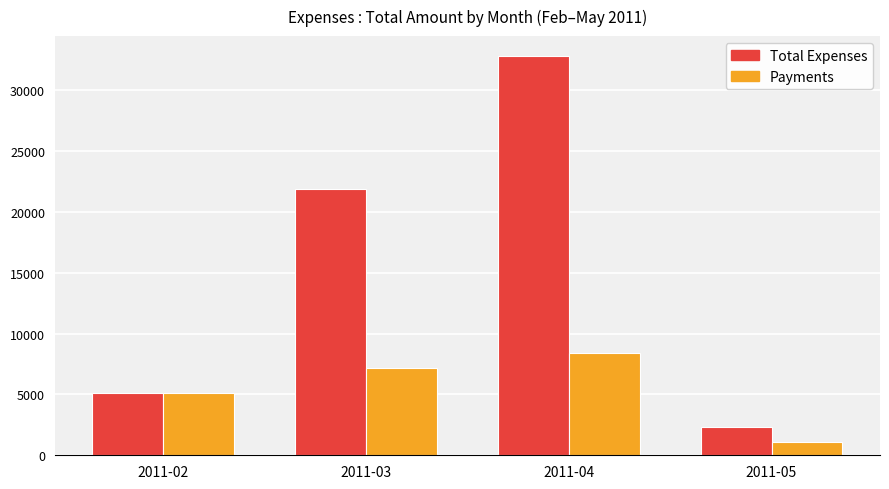

At which category is the sum across all series the highest?

2011-04